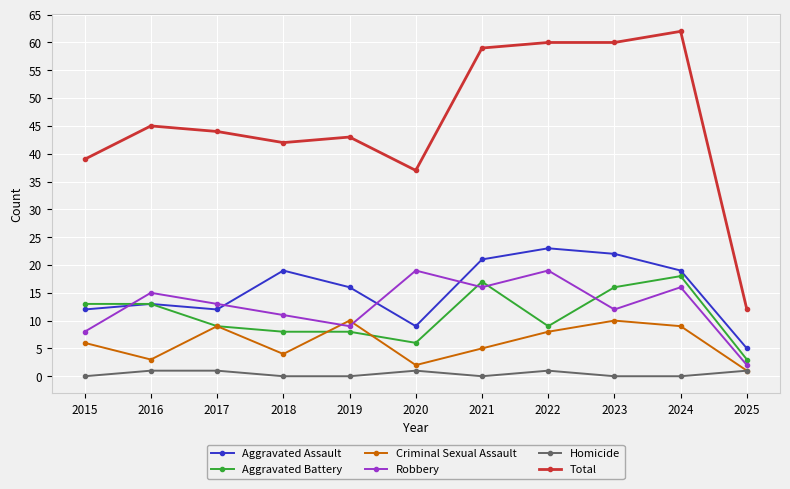

True or false: Aggravated Assault and Homicide cross at least once.

False